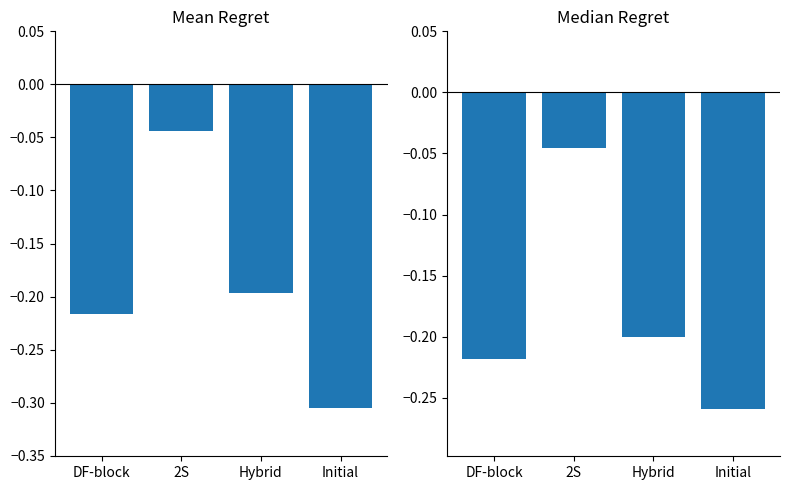

What is the sum of all Mean Regret values?

-0.8